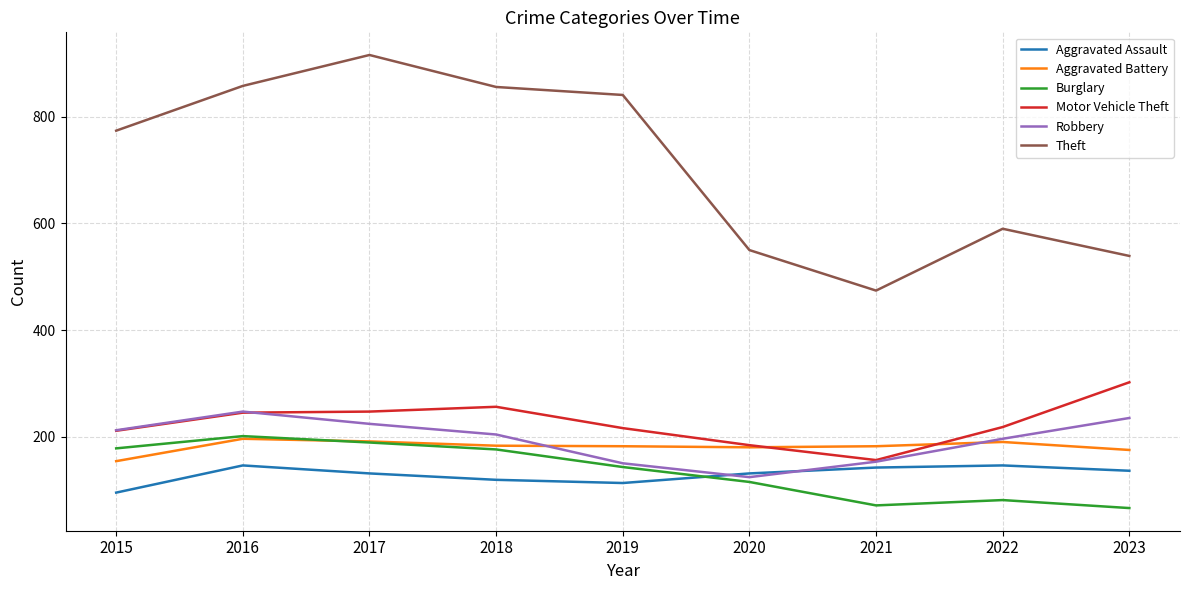

Which series has the largest range (max minus min)?

Theft